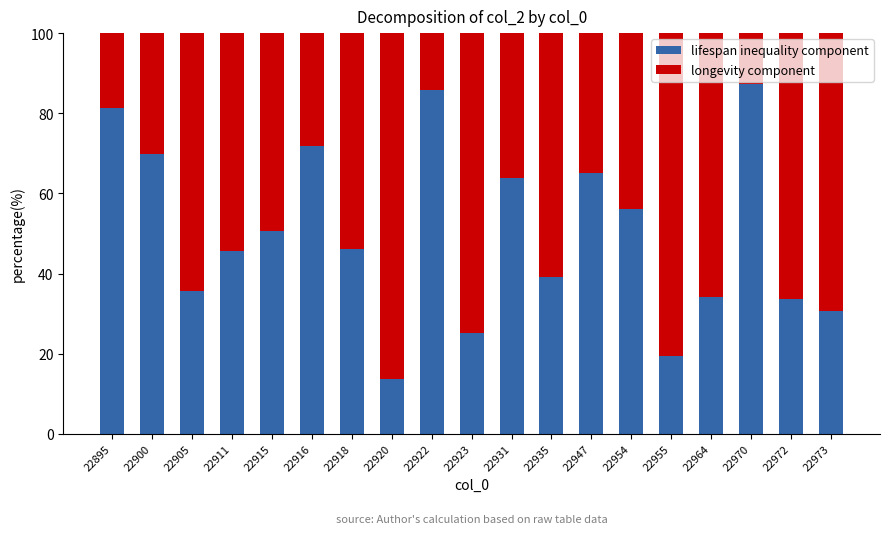

Is it true that lifespan inequality component equals 13.8 at 22920?

True